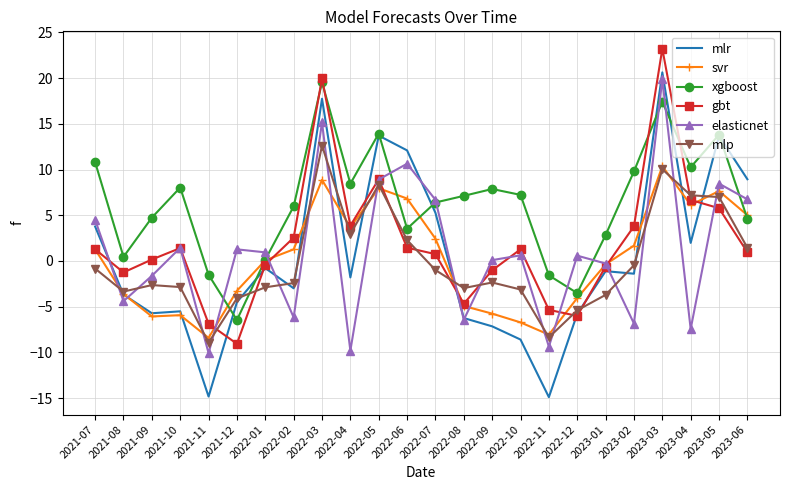

Between 2022-04 and 2022-05, which series saw the biggest shift?

elasticnet